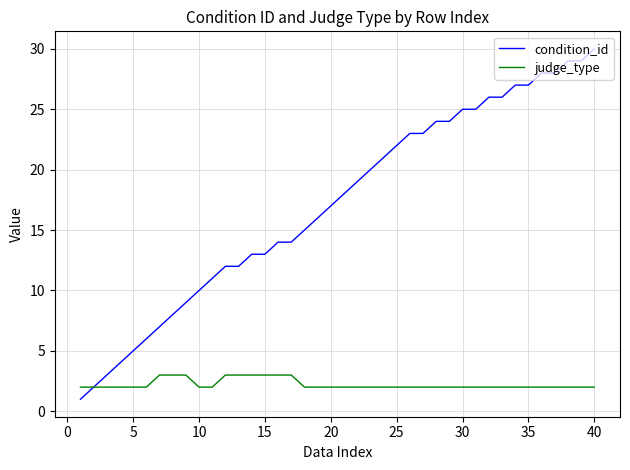

Rank the series by their maximum value, from lowest to highest.

judge_type, condition_id